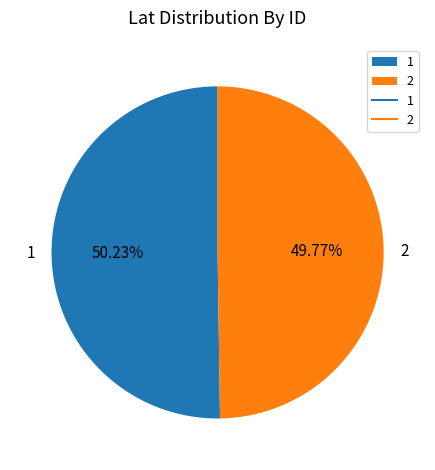

Approximately how many times larger is the value at 2 compared to 1?

1.0